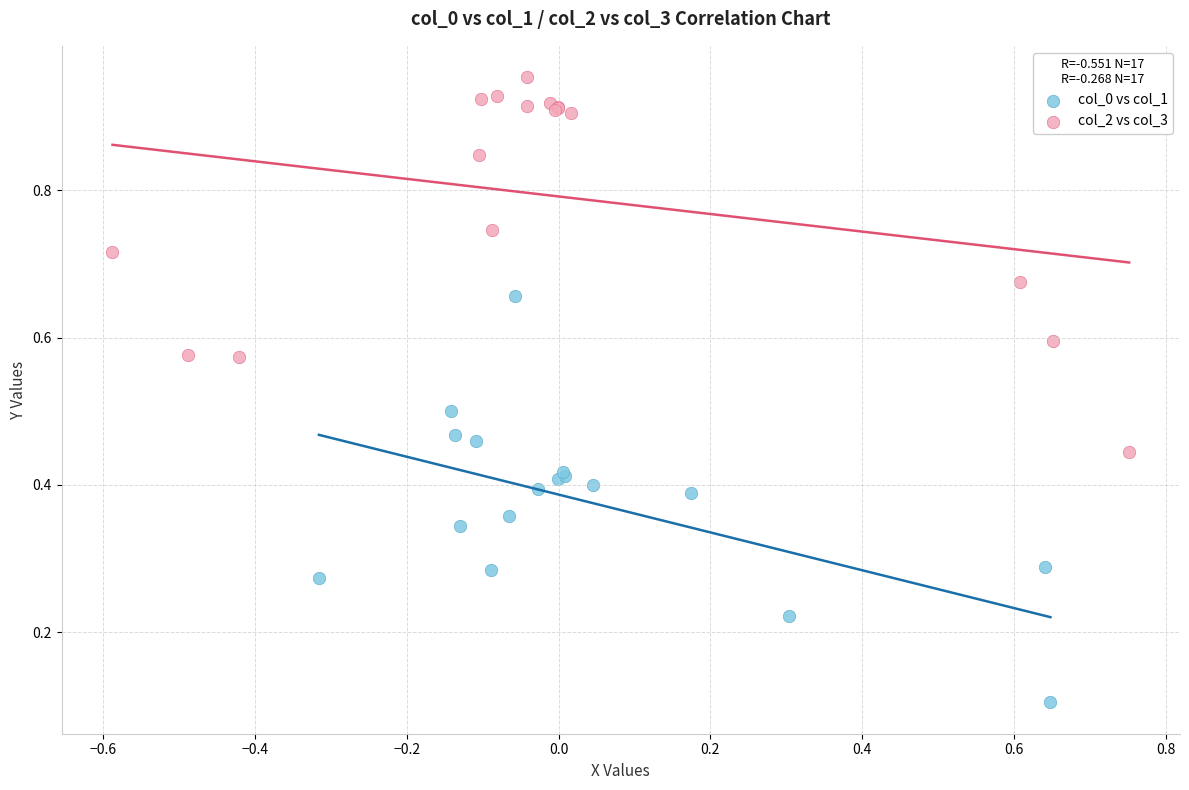

Which series contains the highest Y value?

col_2 vs col_3